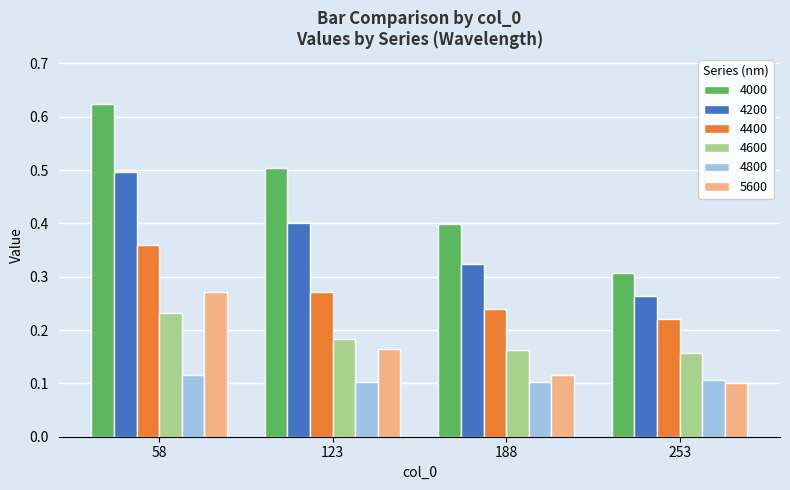

How many series are shown in this chart?

6